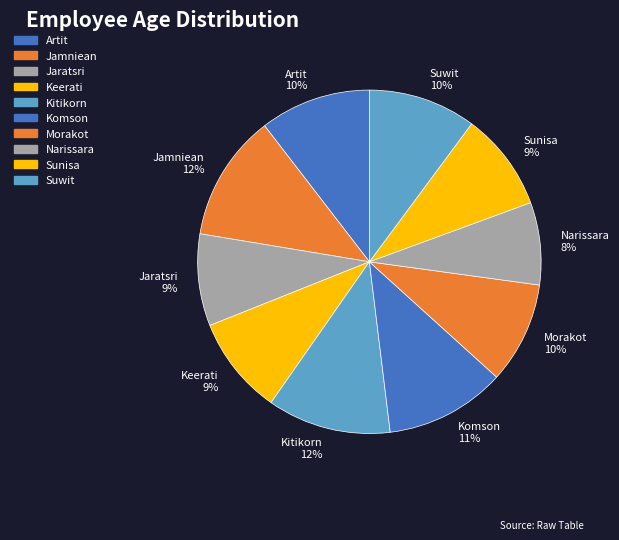

What is the smallest slice in the pie chart?

Narissara